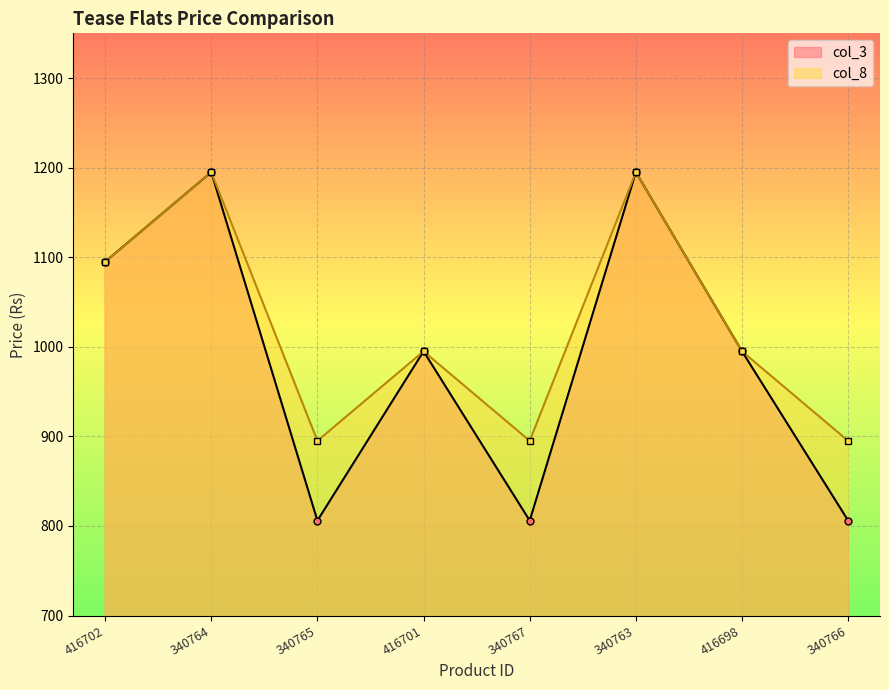

How many lines are shown in the chart?

2